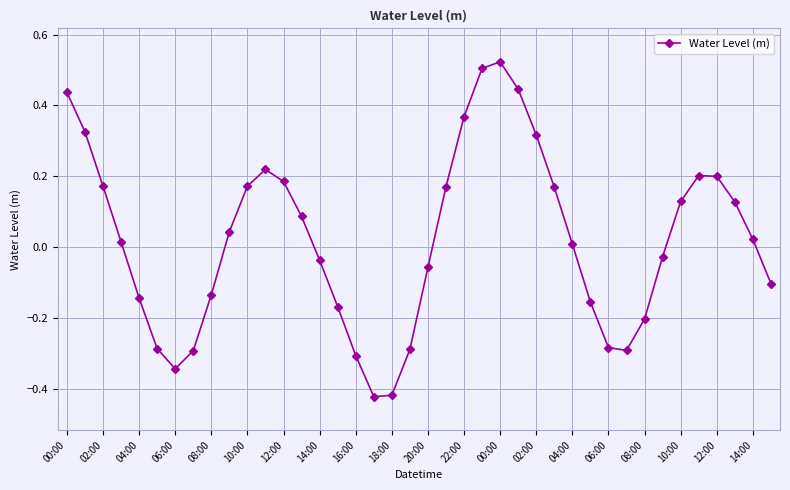

What is the difference between the second highest and second lowest values?

0.9